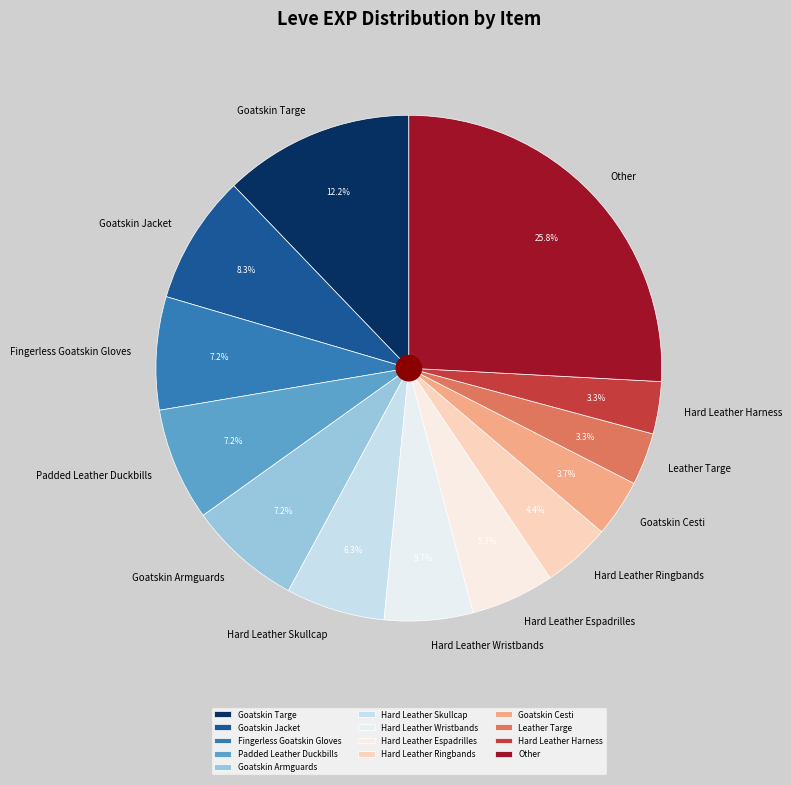

To the nearest percent, what is the average slice percentage?

8%